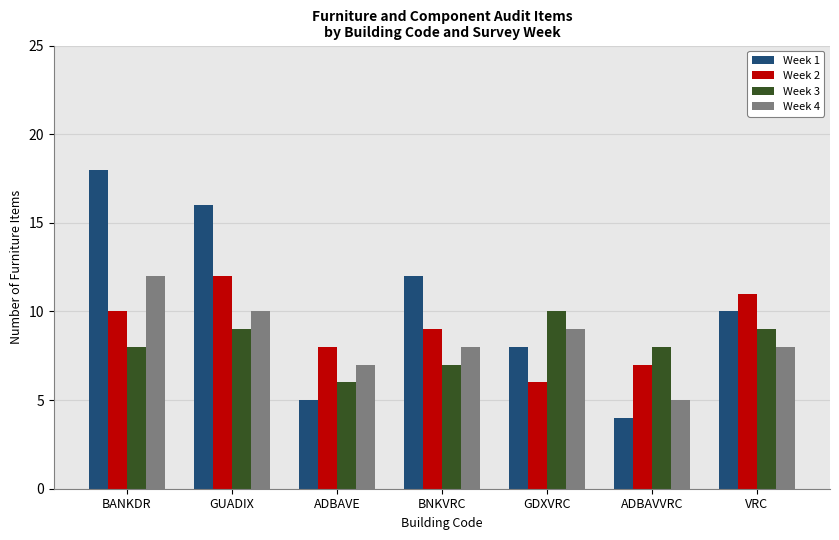

What is the difference between the highest and lowest values at BNKVRC?

5